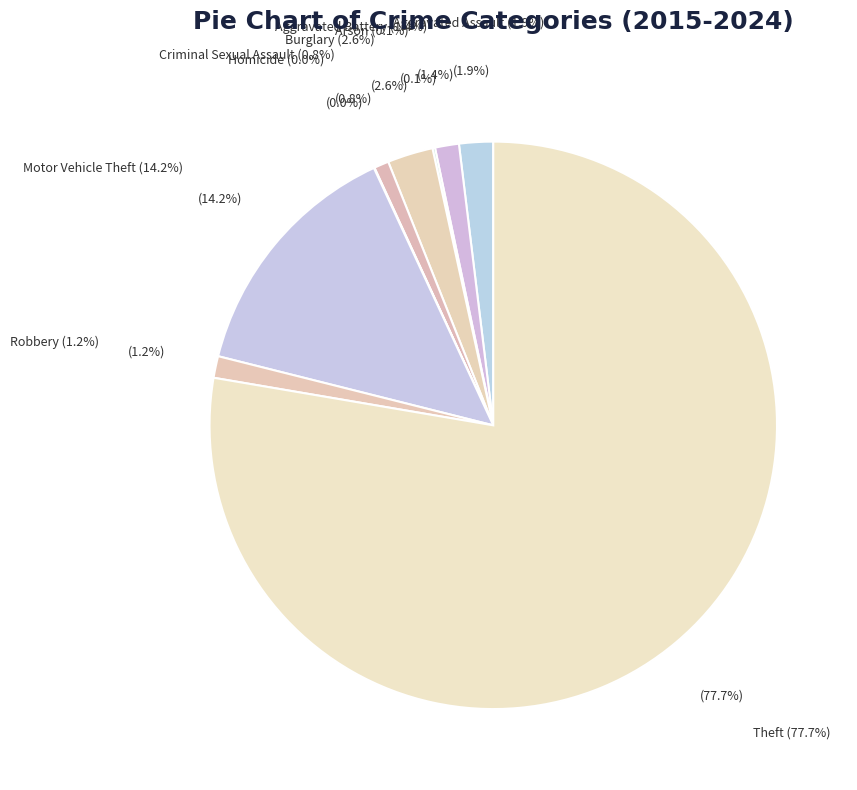

Between Motor Vehicle Theft and Robbery, which is larger?

Motor Vehicle Theft